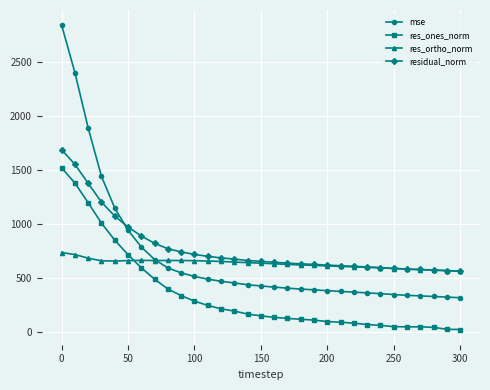

How many distinct data groups are displayed?

4